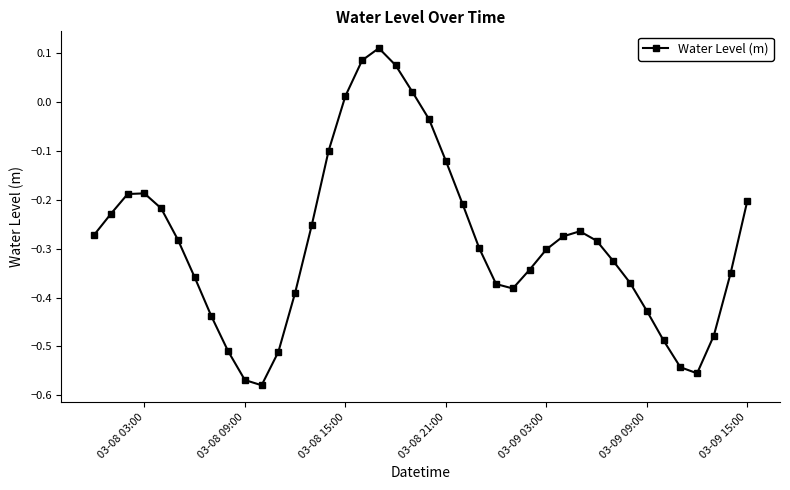

What is the difference between the maximum and second lowest values?

0.7